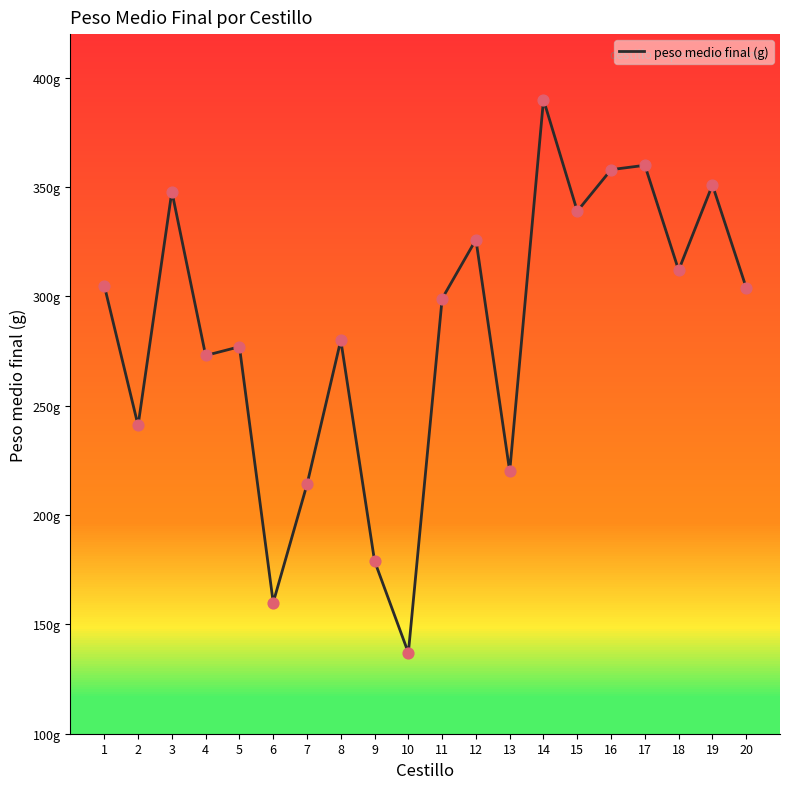

Which has a higher value, 1 or 12?

12